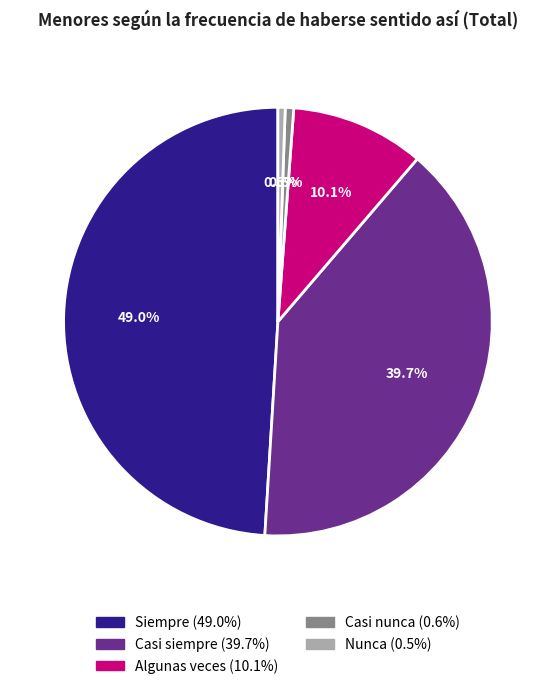

To the nearest percent, what is the combined percentage of Casi nunca and Casi siempre?

40%